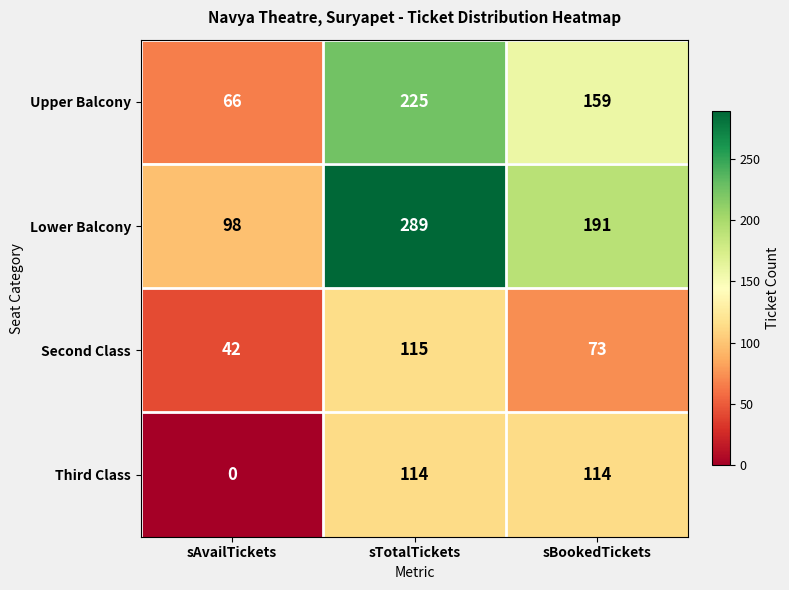

How many values in Third Class are above zero?

2